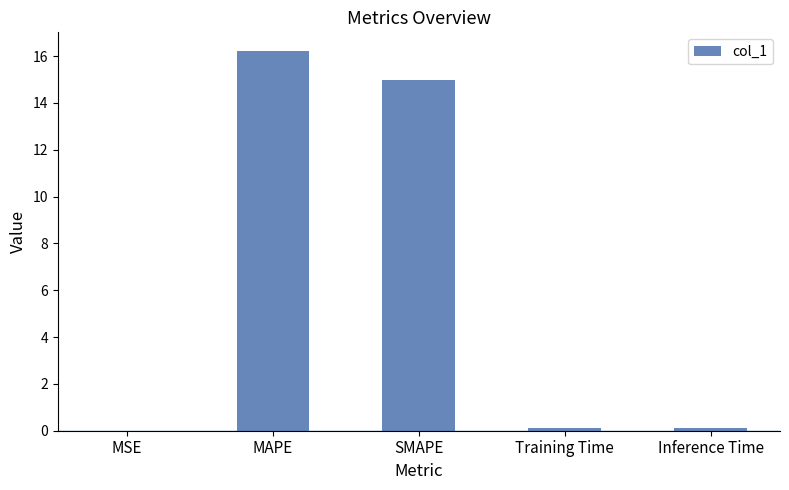

What is the approximate value at MAPE?

16.2